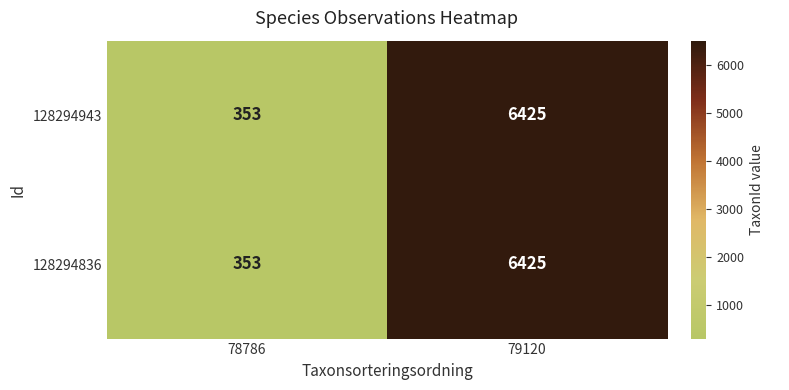

Read the 128294836 value at 79120, to the nearest 100.

6400